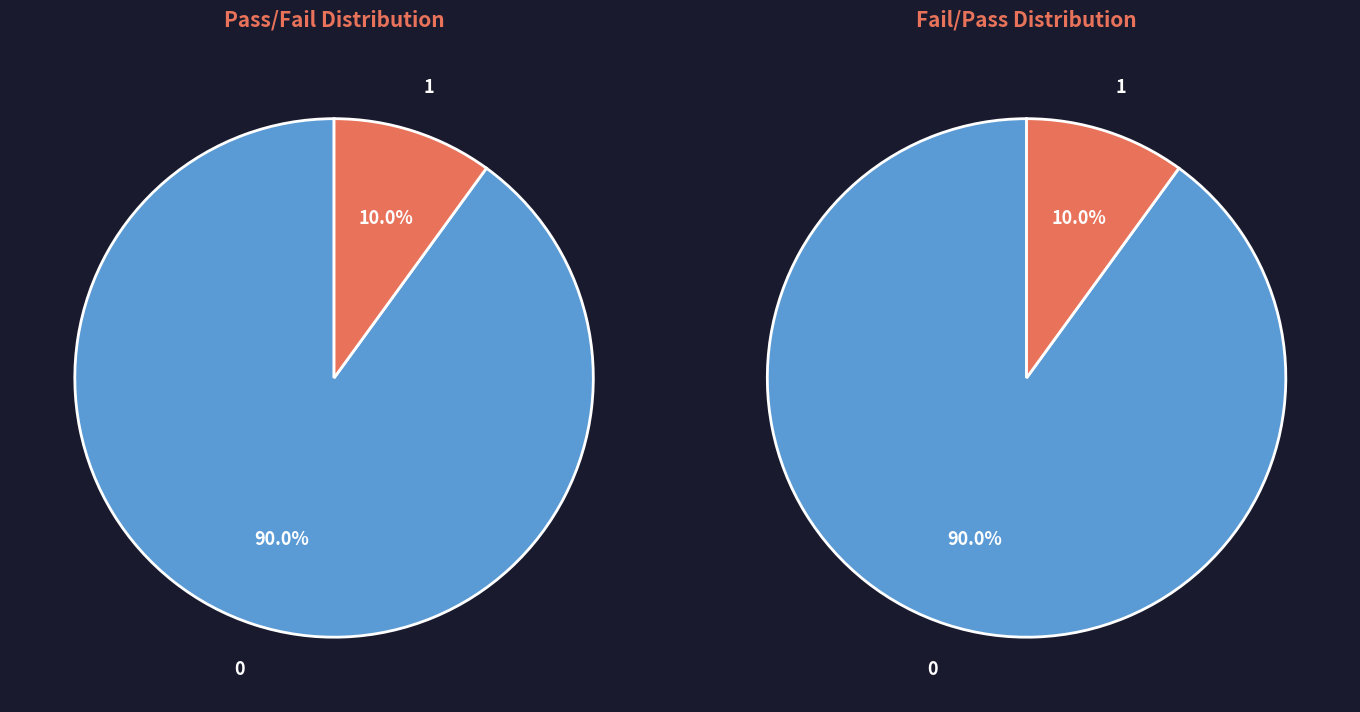

To the nearest percent, what is the difference between the pass and Pass slice percentages?

80%